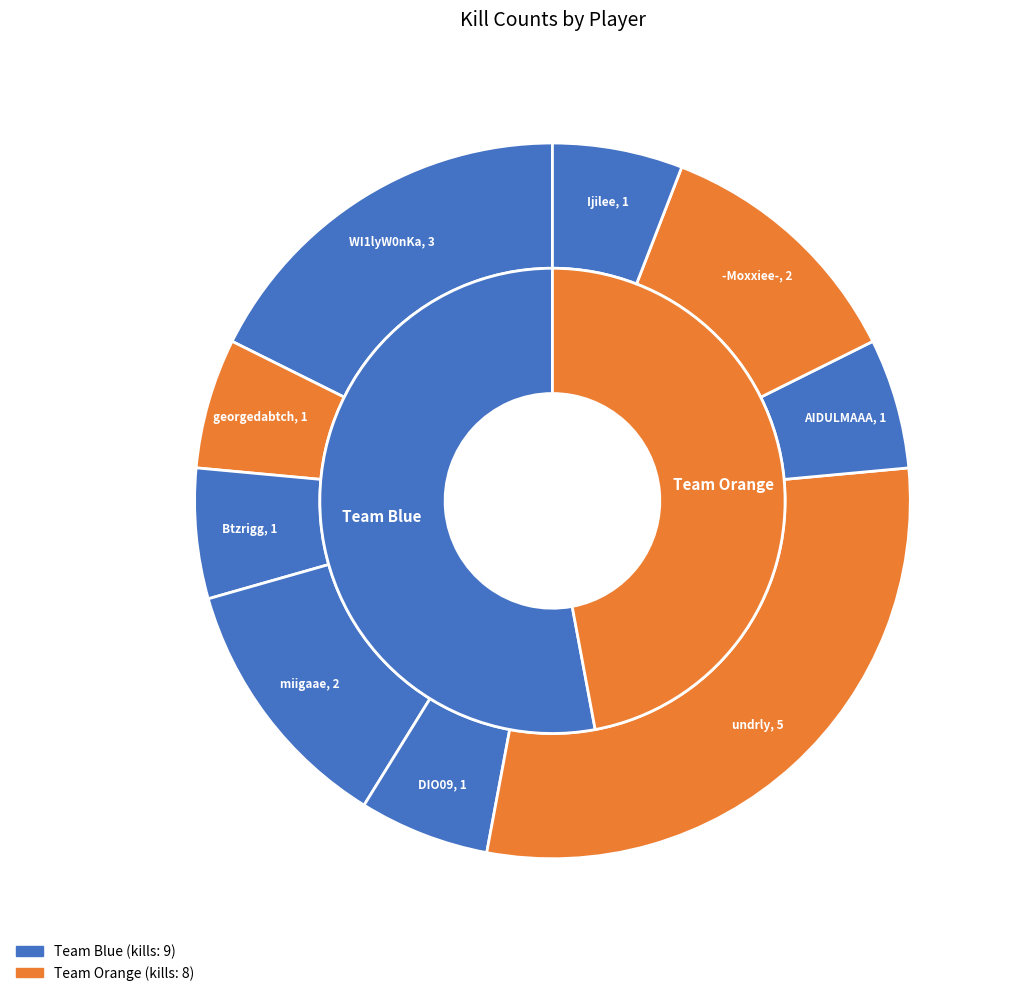

Does any single category account for the majority?

No